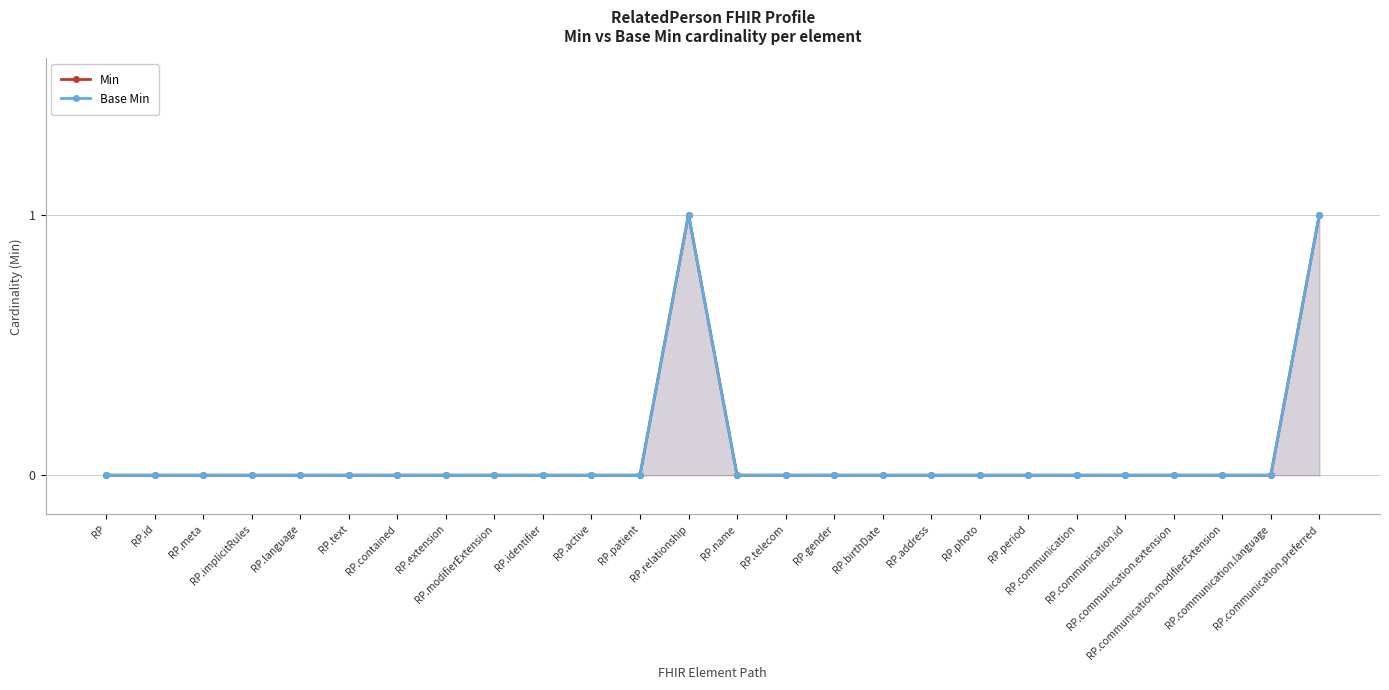

What is the sum of all Min values?

2